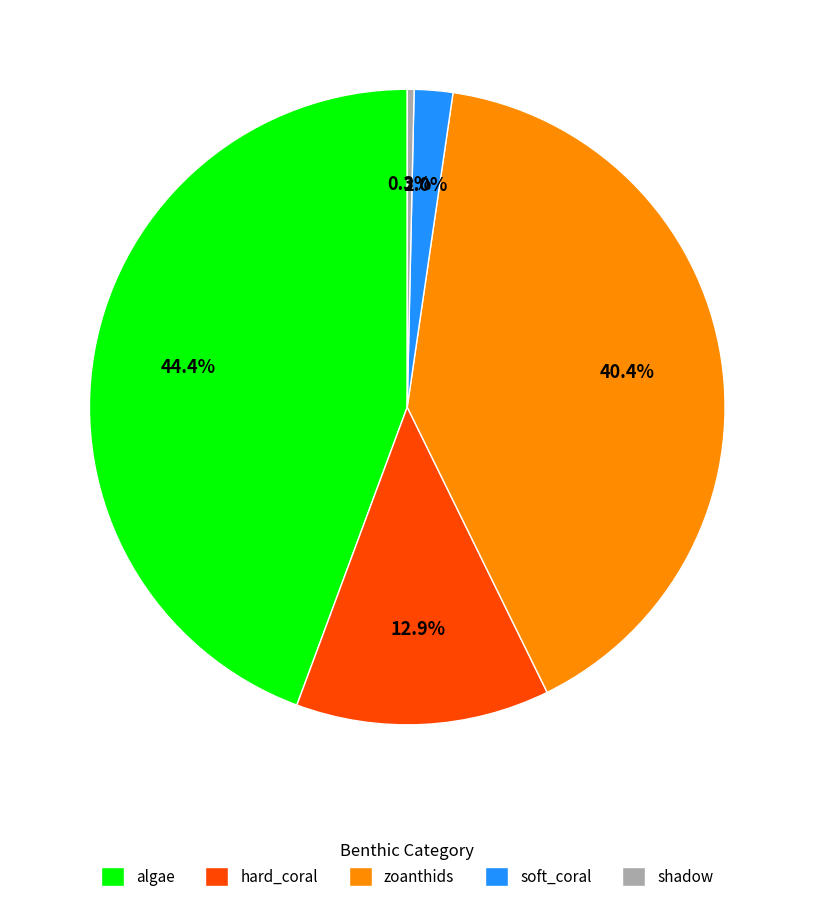

Which category has the smallest portion of the pie?

shadow